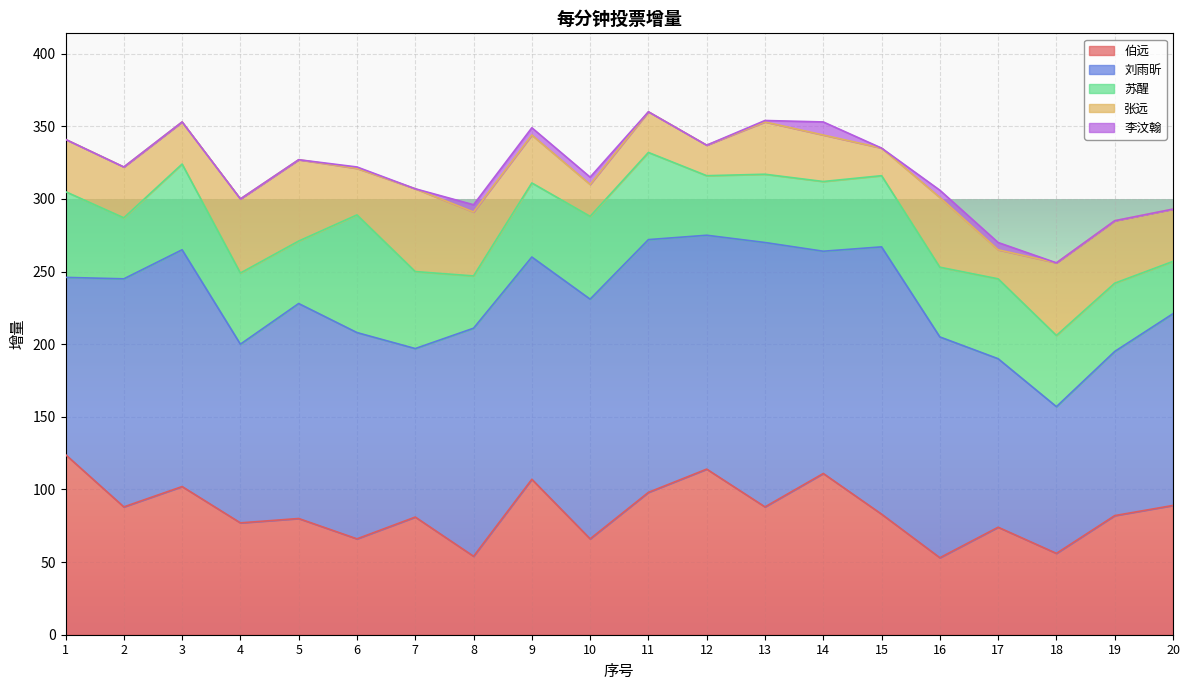

What is the sum of the 伯远 values at 15 and 16?

136